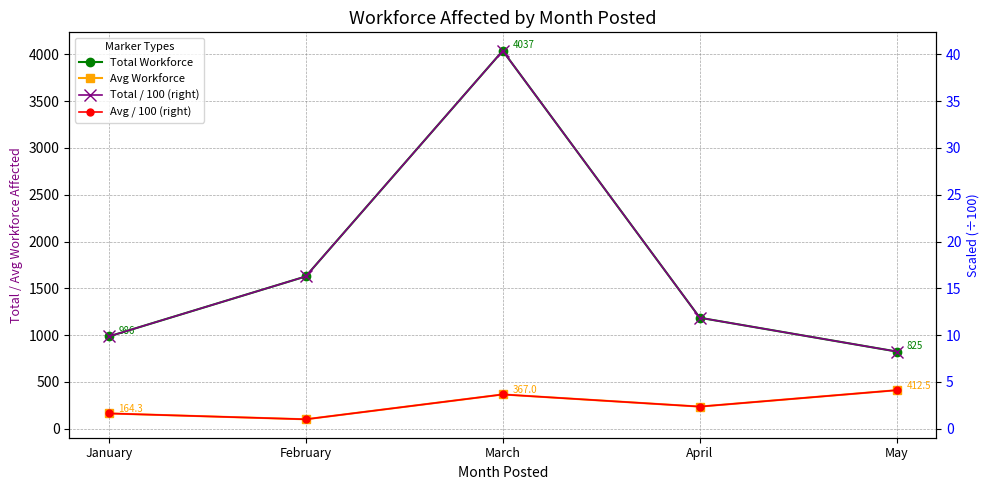

What is the sum of all Total Workforce values?

8661.0